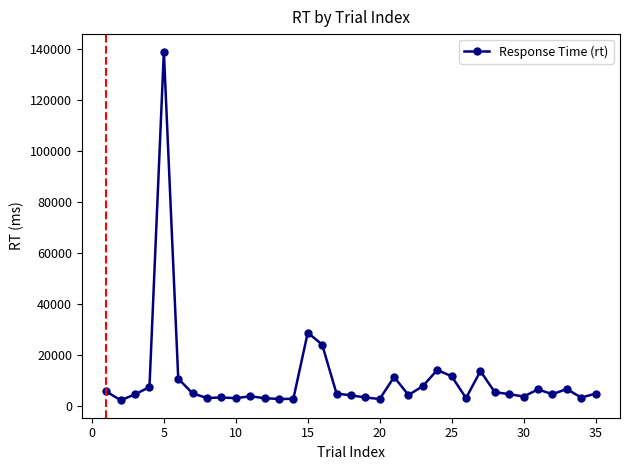

What is the difference between the maximum and minimum values?

136829